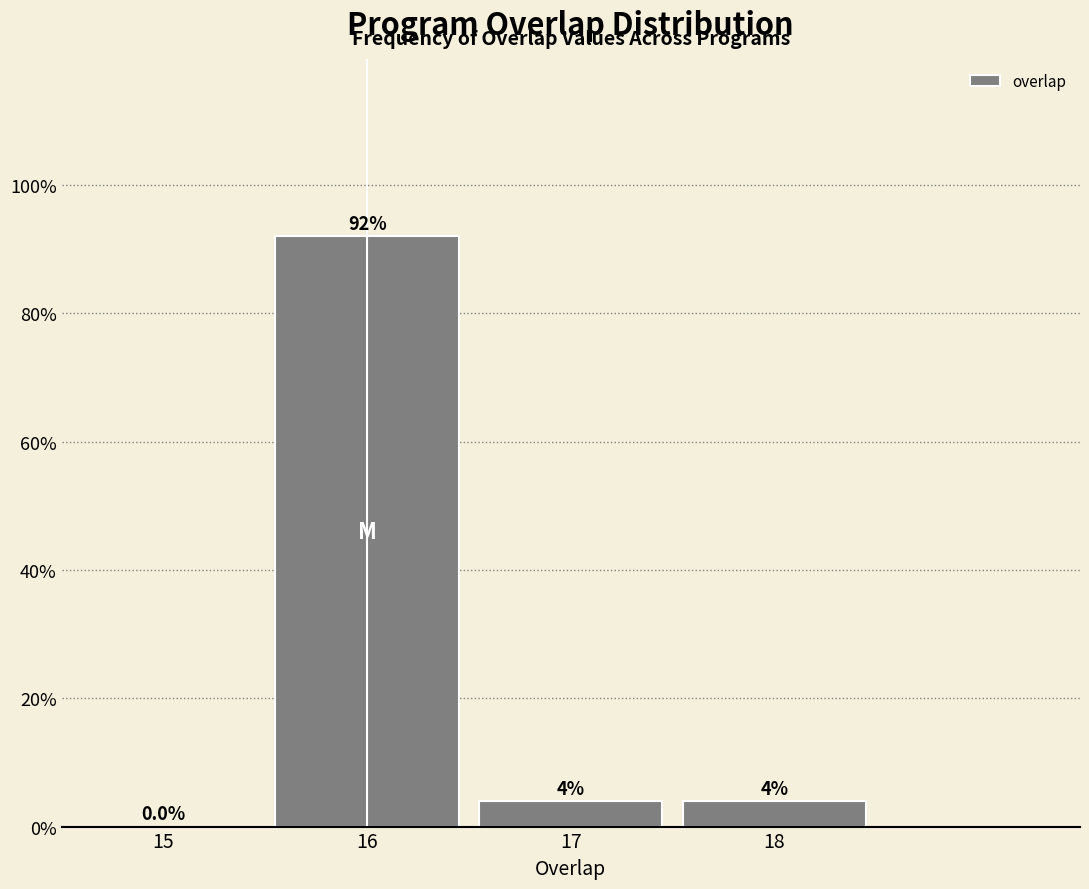

Reading right to left, list all the values displayed in this chart.

18=4	17=4	16=92	15=0